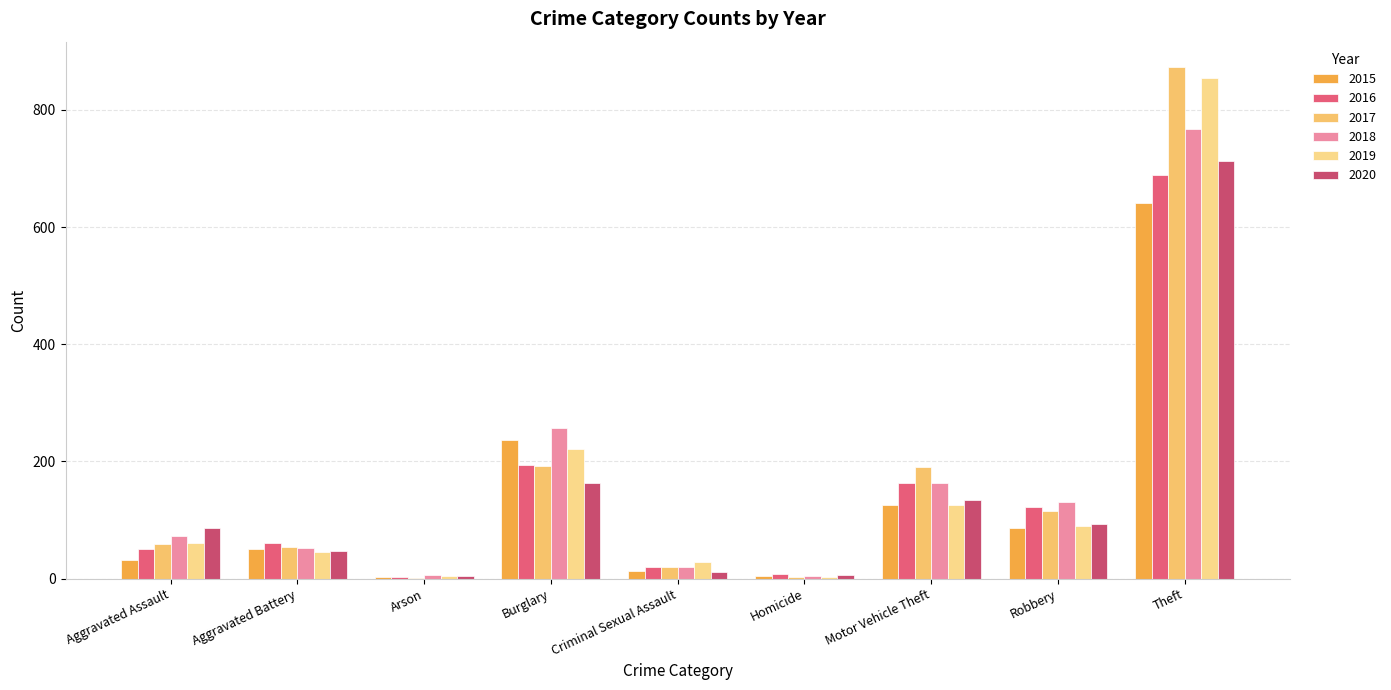

What is the lowest value of the 2016 series?

3